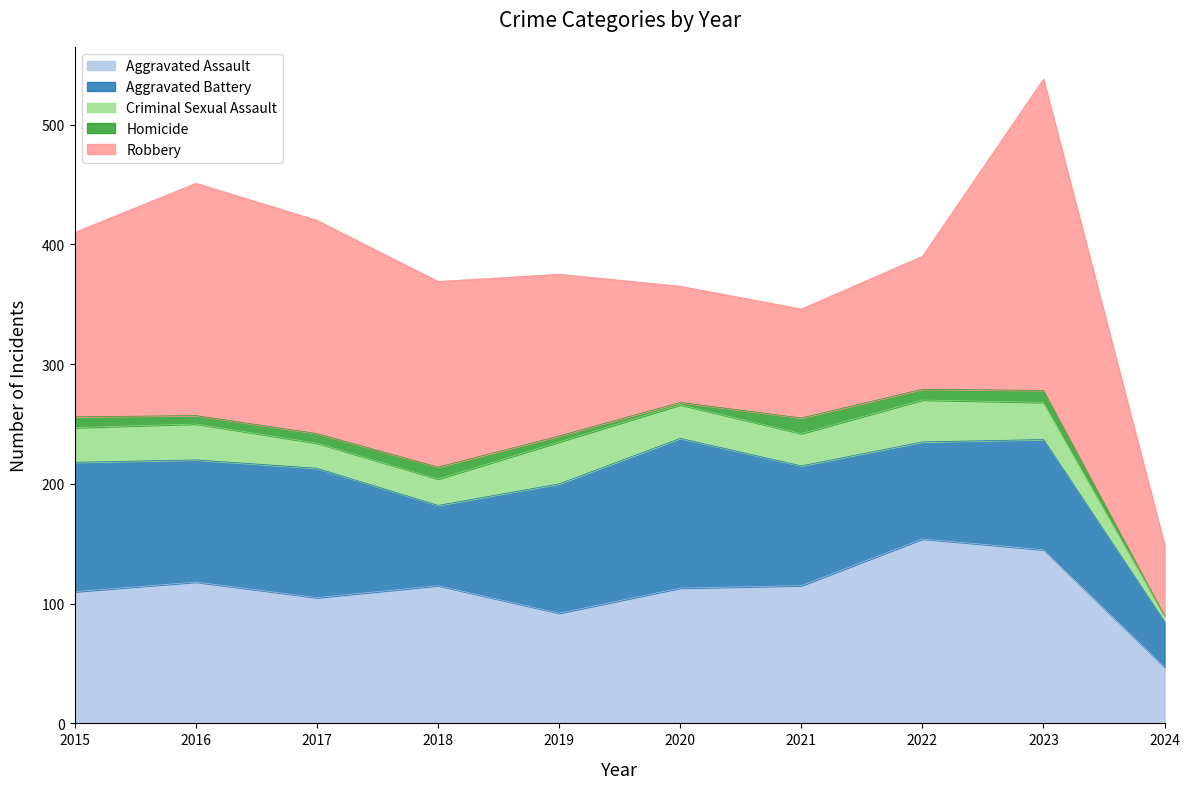

Rank the series by their maximum value, from highest to lowest.

Robbery, Aggravated Assault, Aggravated Battery, Criminal Sexual Assault, Homicide